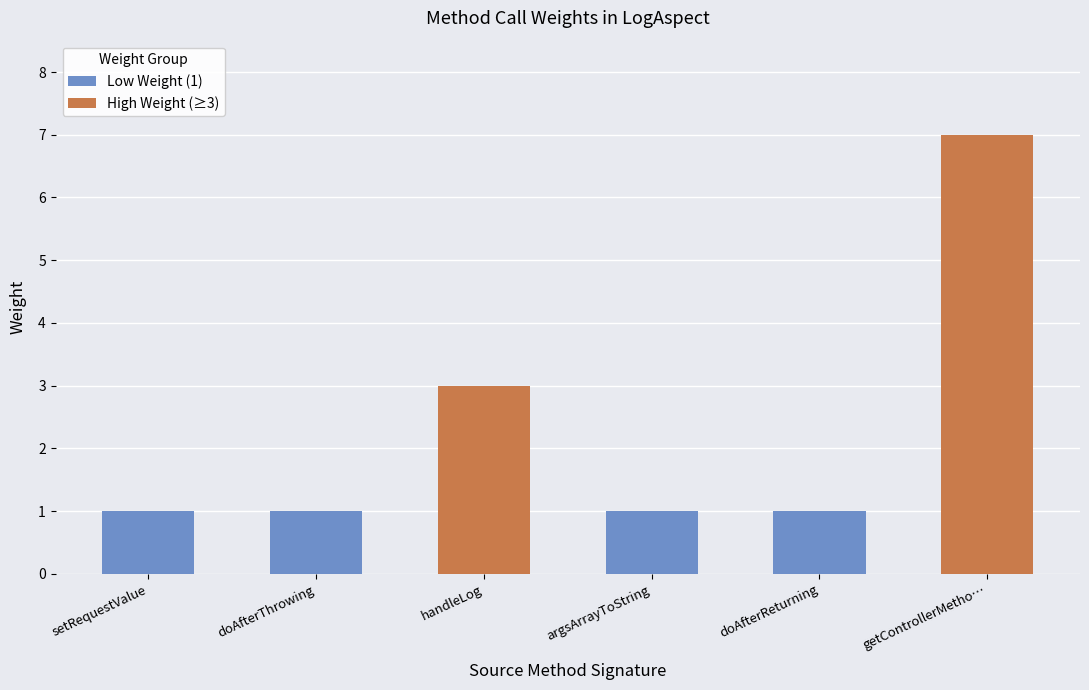

Which category has the highest value across all series?

getControllerMethodDescription